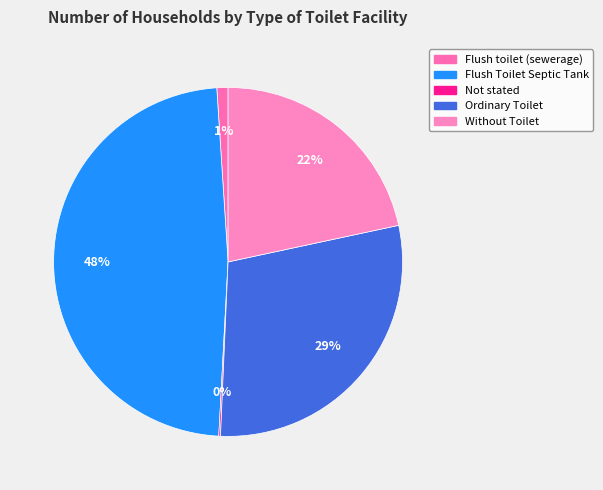

What is the ratio of the value at Flush Toilet Septic Tank to the value at Not stated?

308.0